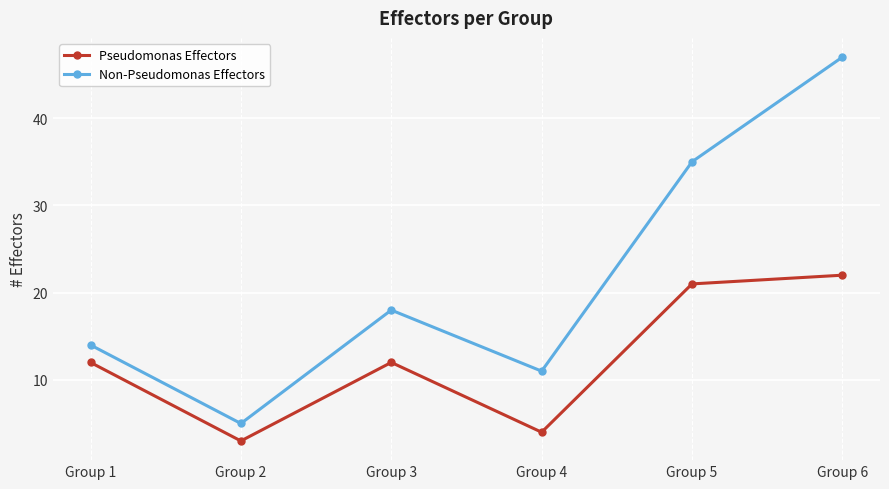

At Group 5, list the series in order from largest to smallest.

Non-Pseudomonas Effectors, Pseudomonas Effectors